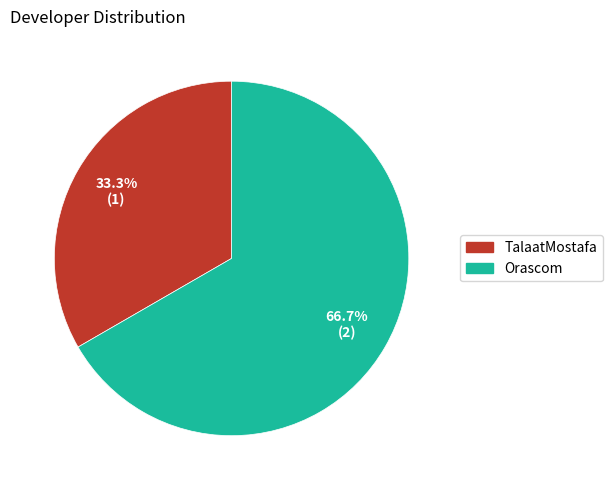

The Orascom slice represents 77% of the pie. True or false?

False